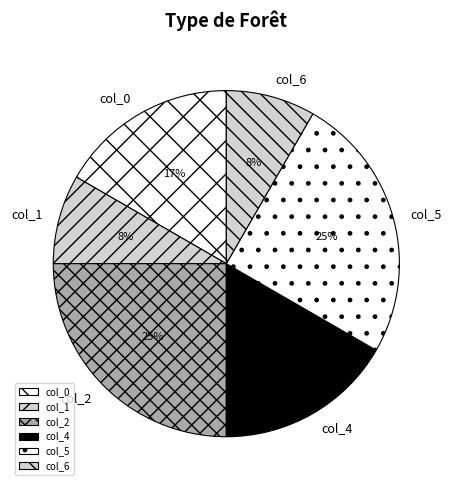

To the nearest percent, what portion does col_4 represent?

17%